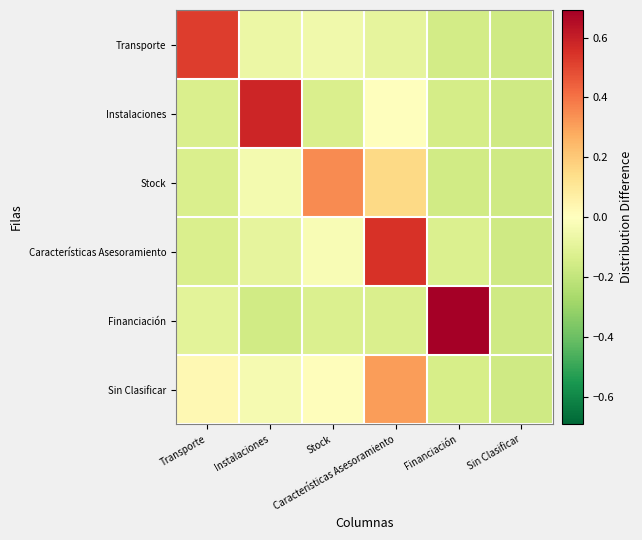

Reading right to left, transcribe all the data shown in this chart.

Transporte: Sin Clasificar=-0.2	Financiación=-0.2	Características Asesoramiento=-0.1	Stock=-0.1	Instalaciones=-0.1	Transporte=0.5
Instalaciones: Sin Clasificar=-0.2	Financiación=-0.1	Características Asesoramiento=0.0	Stock=-0.1	Instalaciones=0.6	Transporte=-0.1
Stock: Sin Clasificar=-0.2	Financiación=-0.2	Características Asesoramiento=0.2	Stock=0.3	Instalaciones=-0.0	Transporte=-0.1
Características Asesoramiento: Sin Clasificar=-0.2	Financiación=-0.1	Características Asesoramiento=0.5	Stock=-0.0	Instalaciones=-0.1	Transporte=-0.1
Financiación: Sin Clasificar=-0.2	Financiación=0.7	Características Asesoramiento=-0.1	Stock=-0.1	Instalaciones=-0.2	Transporte=-0.1
Sin Clasificar: Sin Clasificar=-0.2	Financiación=-0.1	Características Asesoramiento=0.3	Stock=0.0	Instalaciones=-0.0	Transporte=0.0